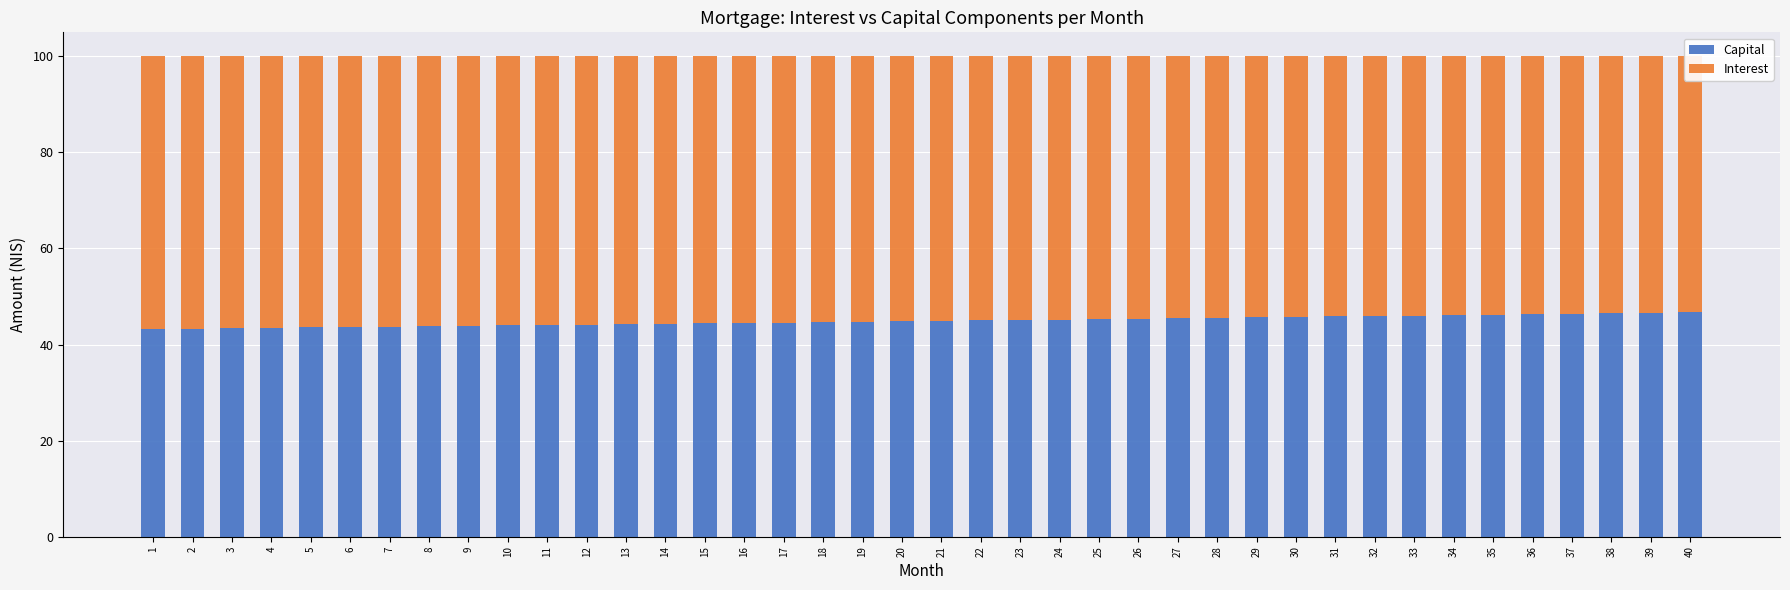

Which has a higher value, 15 or 23?

23